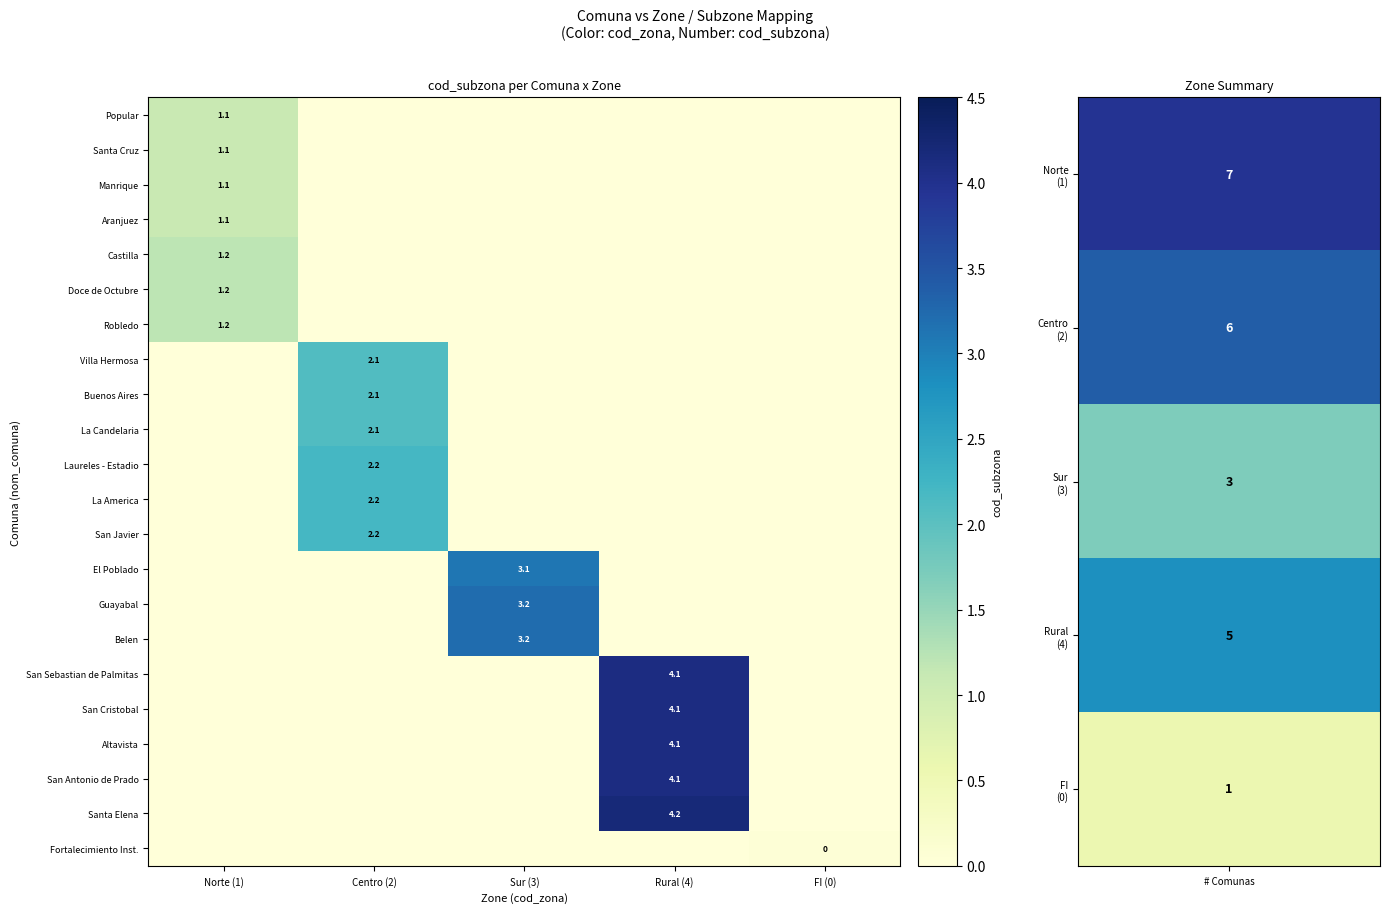

What is the total value across all series at Centro (2)?

12.9